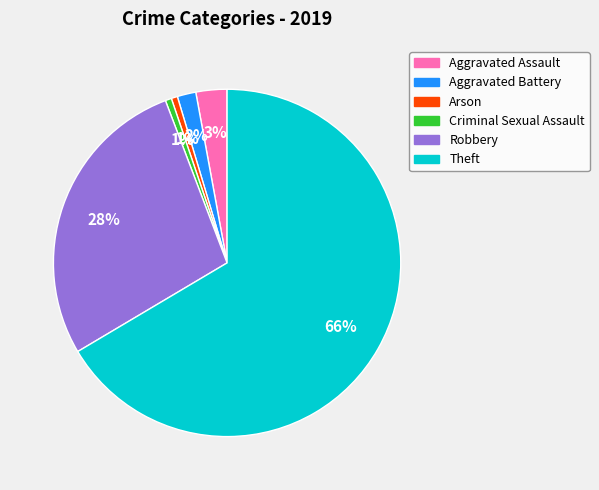

Is there a majority slice in this chart?

Yes